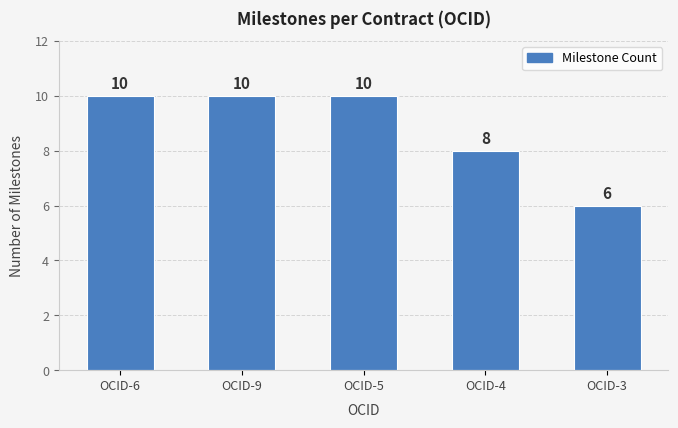

What is the difference between the maximum and minimum values?

4